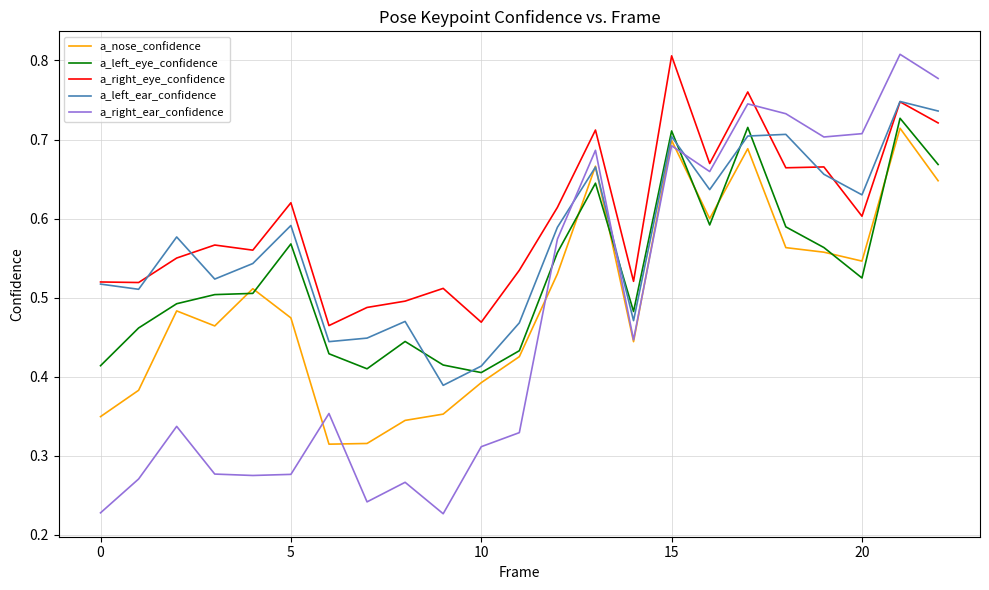

In a_left_eye_confidence, how many points are lower than both neighbors (excluding endpoints)?

5